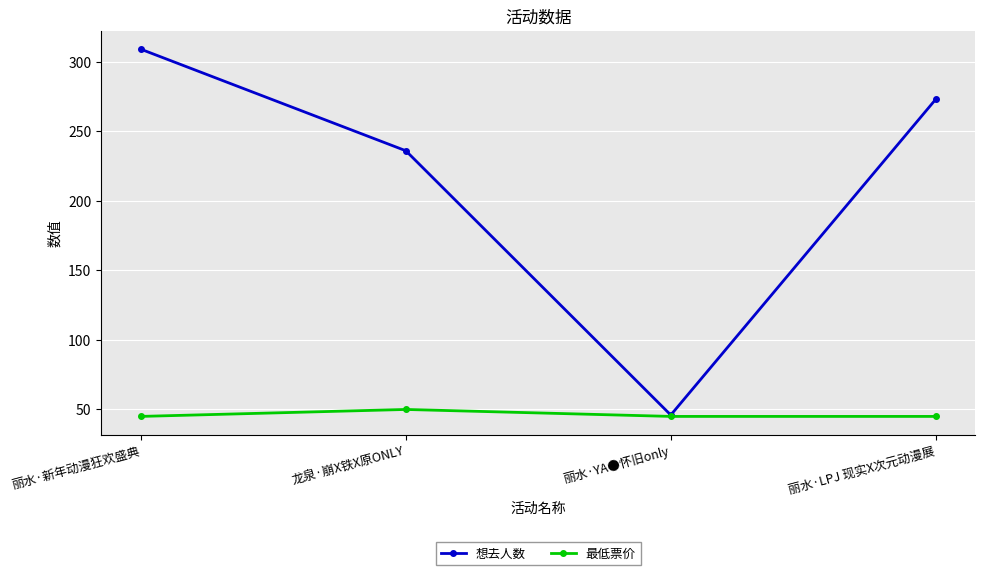

Where is the first local maximum for 最低票价?

龙泉·崩X铁X原ONLY